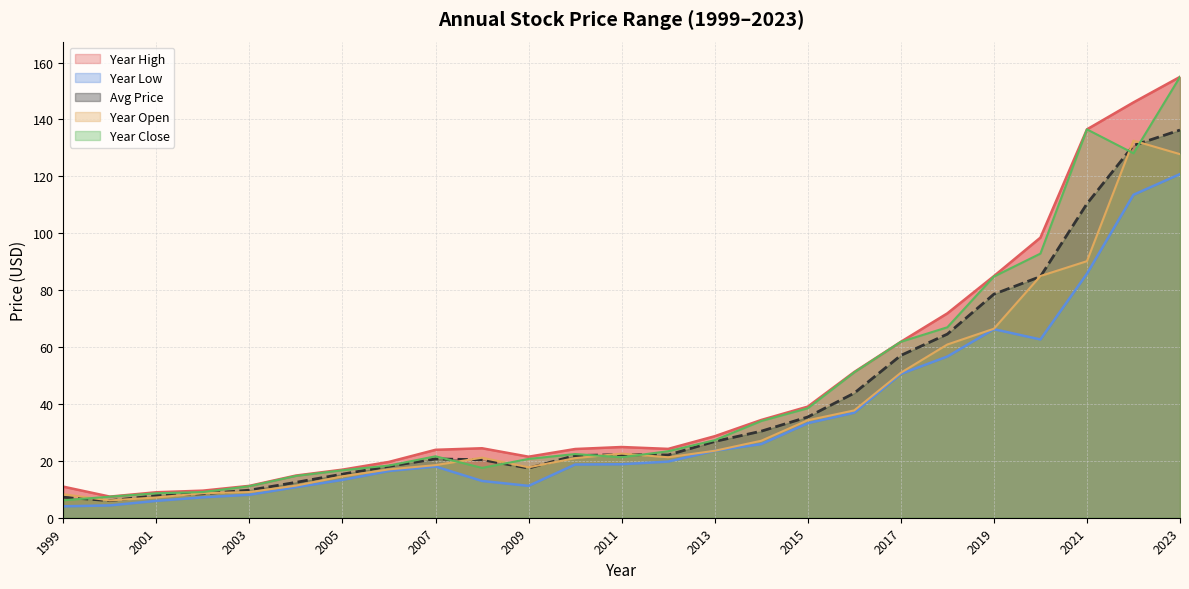

True or false: year_high and year_close intersect in this chart.

False